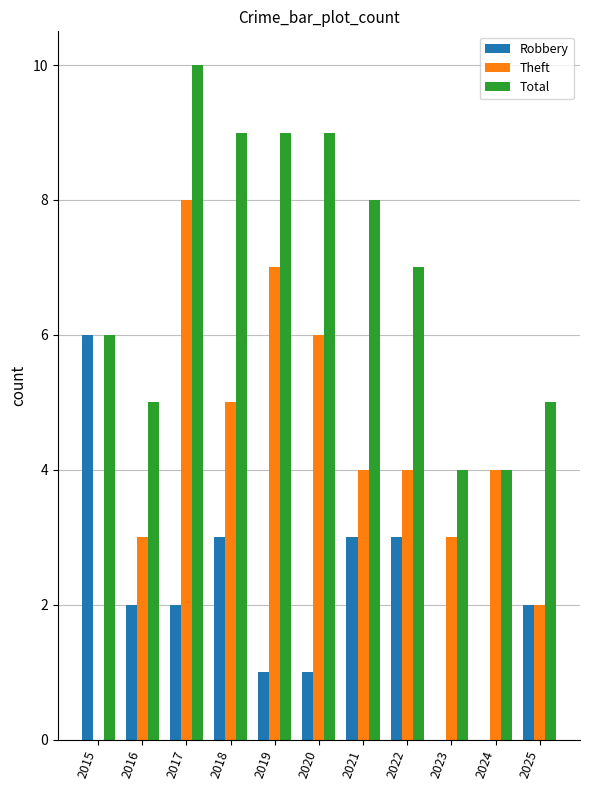

What is the sum of all Total values?

76